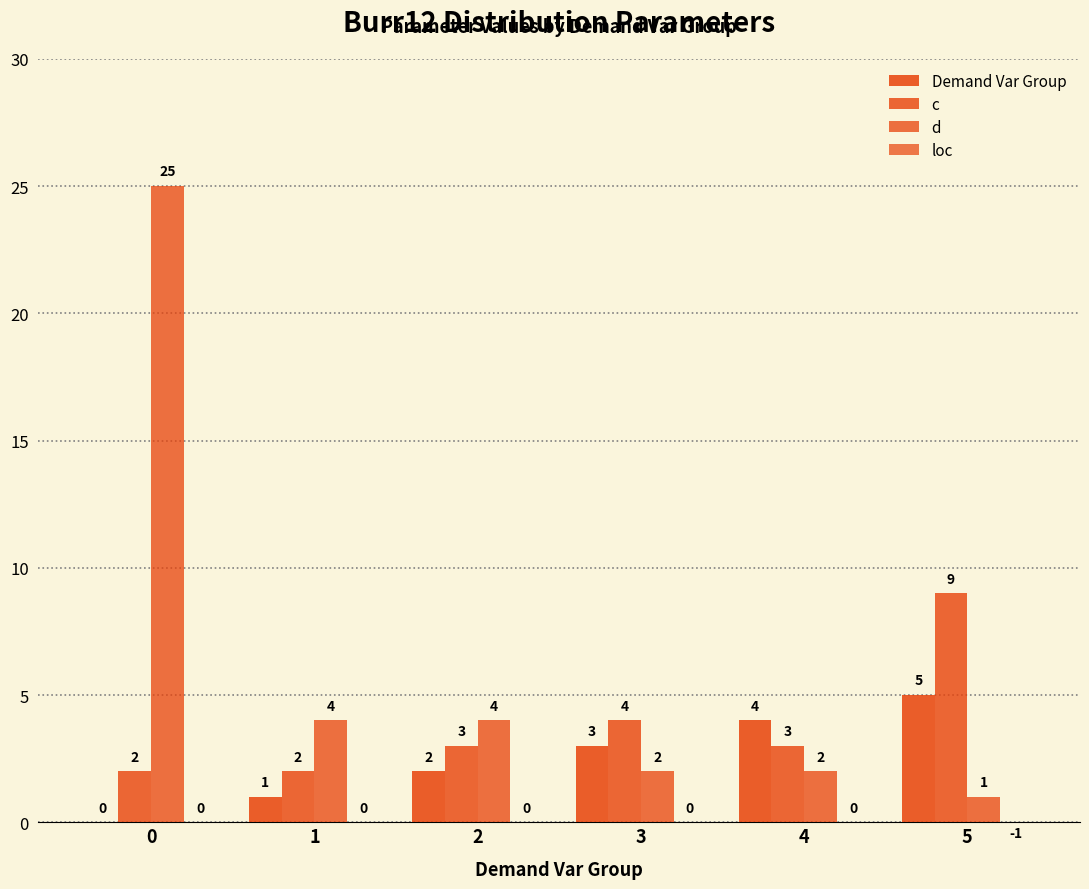

What is the highest value of the c series?

9